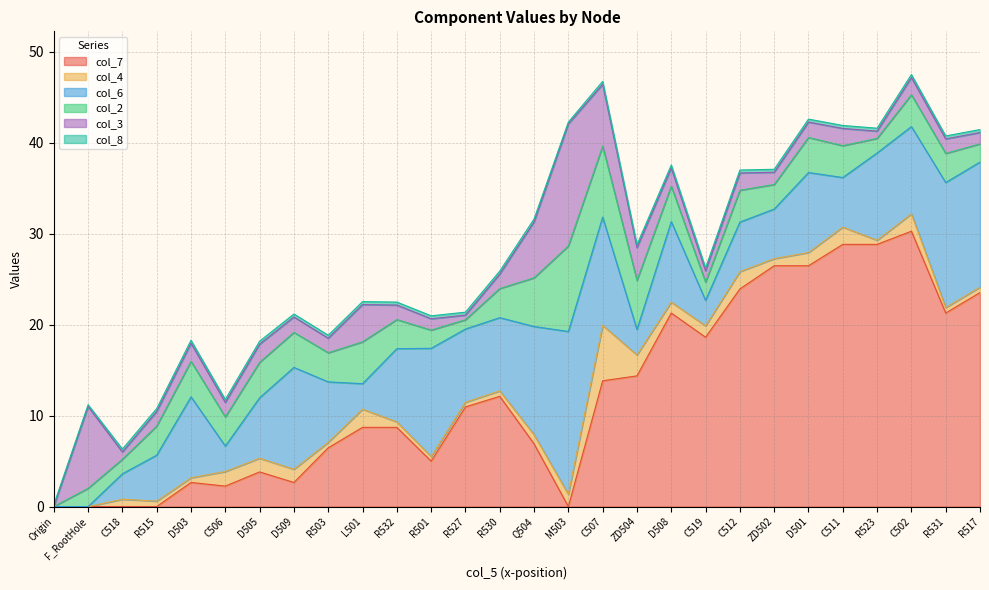

What is the spread (max minus min) of values at R515?

5.0